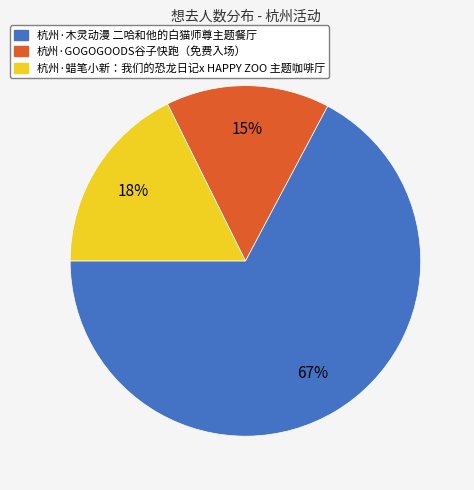

What is the largest slice in the pie chart?

杭州·木灵动漫 二哈和他的白猫师尊主题餐厅